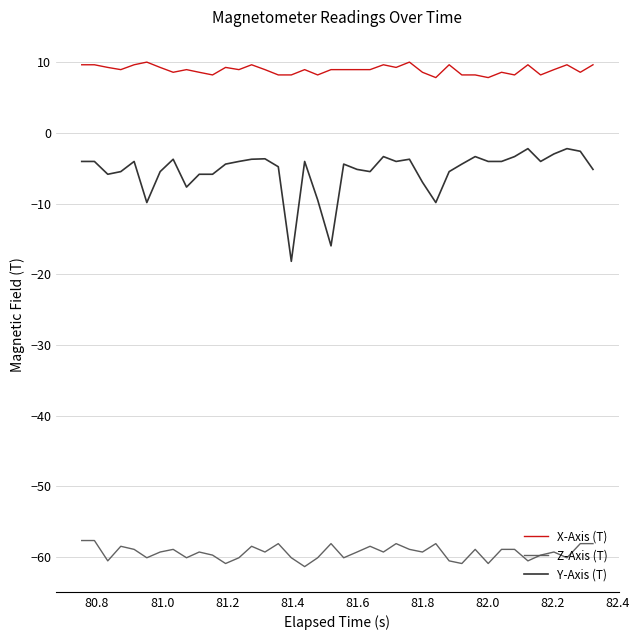

True or false: X-Axis (T) and Z-Axis (T) cross at least once.

False